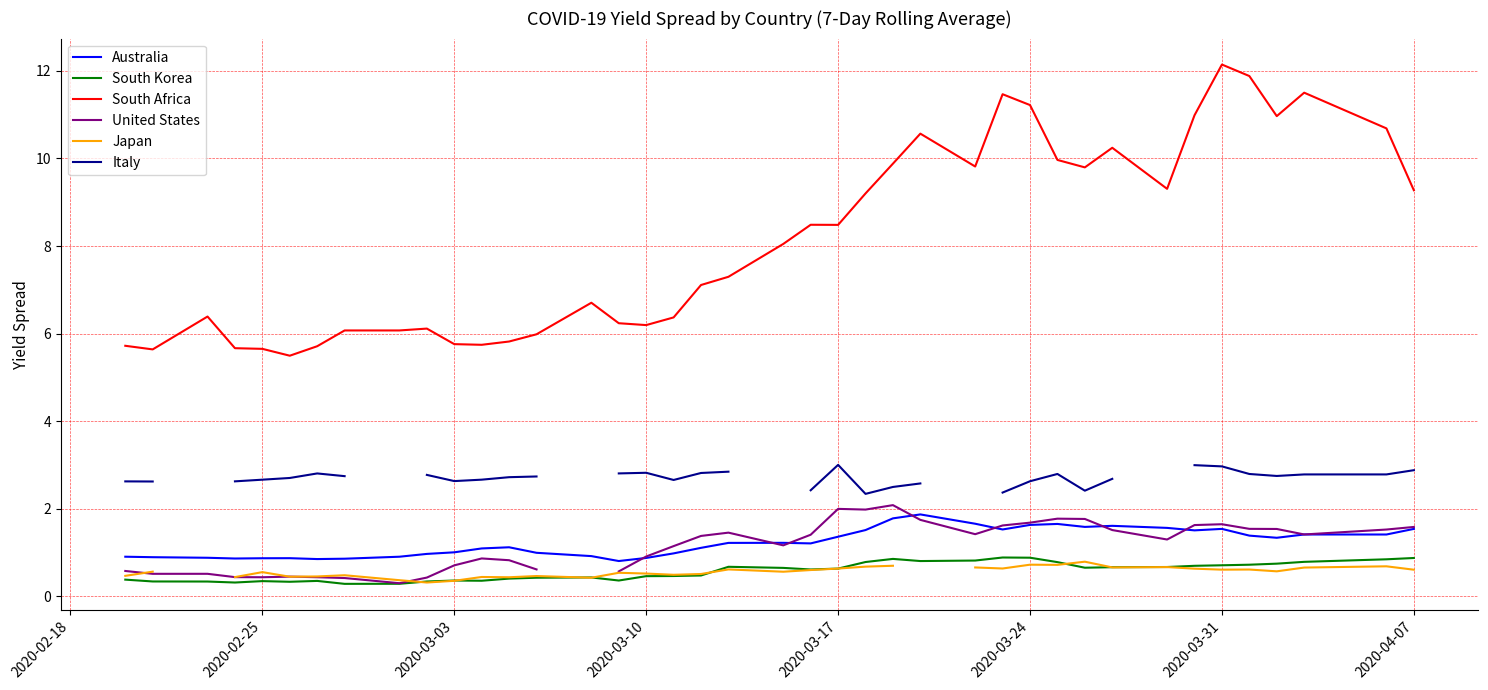

What are all the series names shown in the legend?

Australia, South Korea, South Africa, United States, Japan, Italy